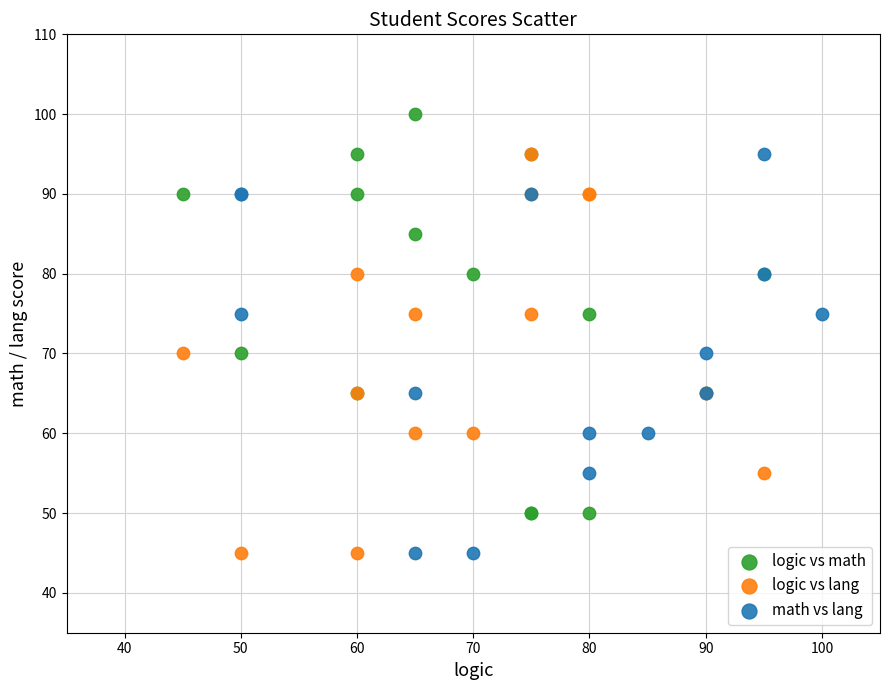

Which series reaches the maximum Y coordinate?

logic vs math